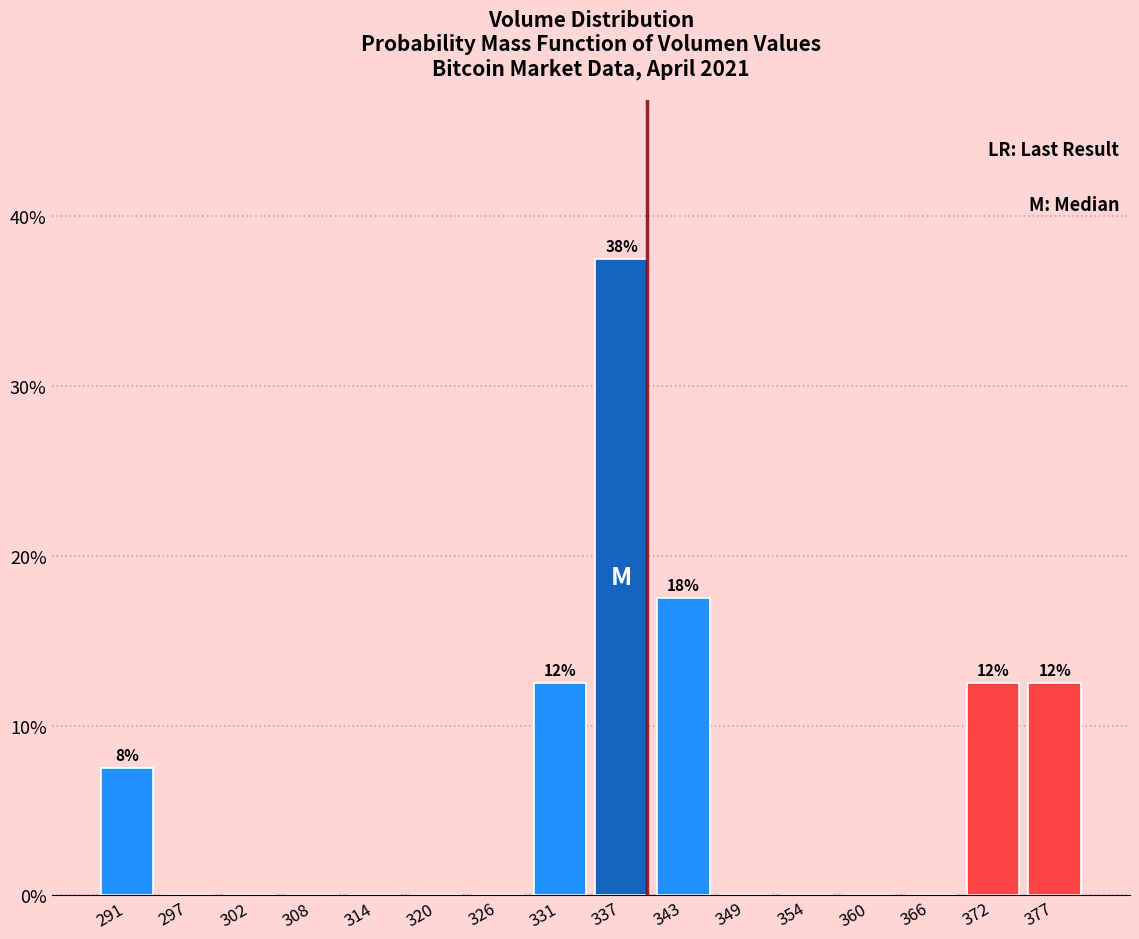

Over which range of the x-axis is the bar tallest?

334 to 340